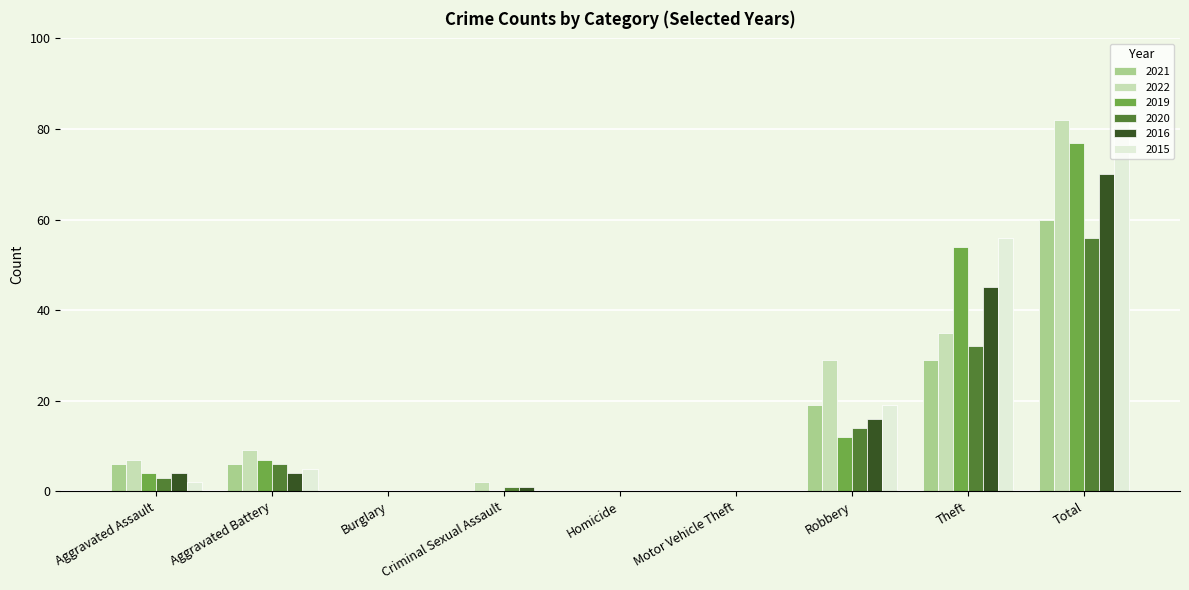

The 2019 series shows 108 at Total. True or false?

False